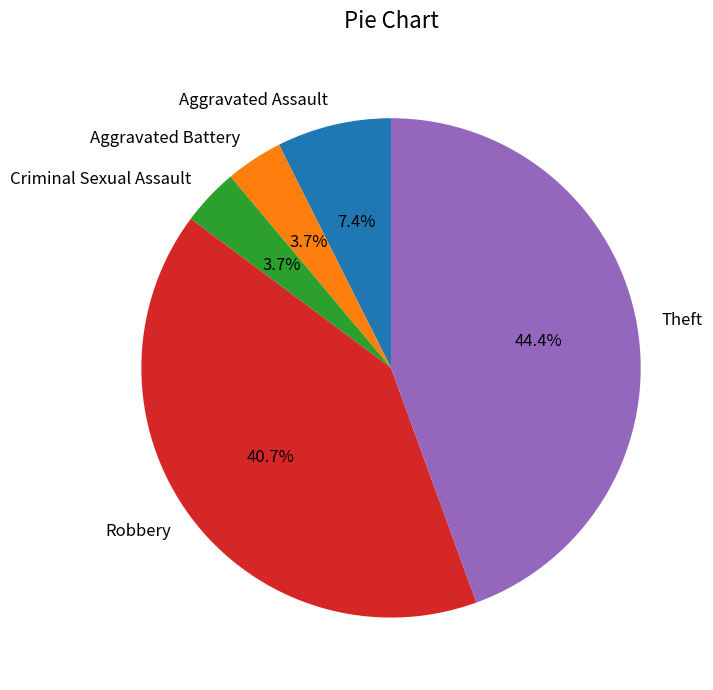

Count the number of slices in the pie.

5